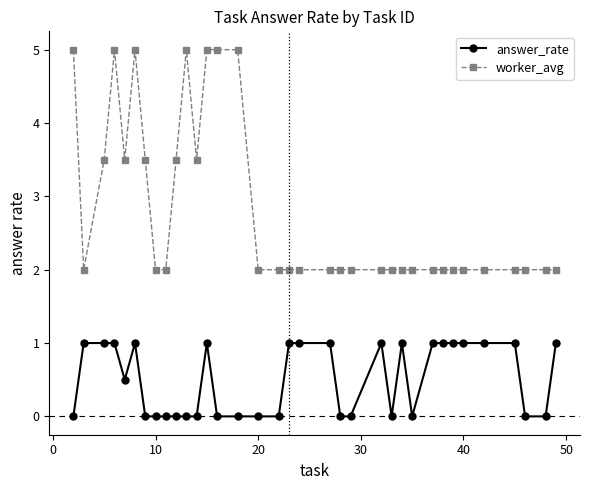

True or false: answer_rate and worker_avg intersect in this chart.

False